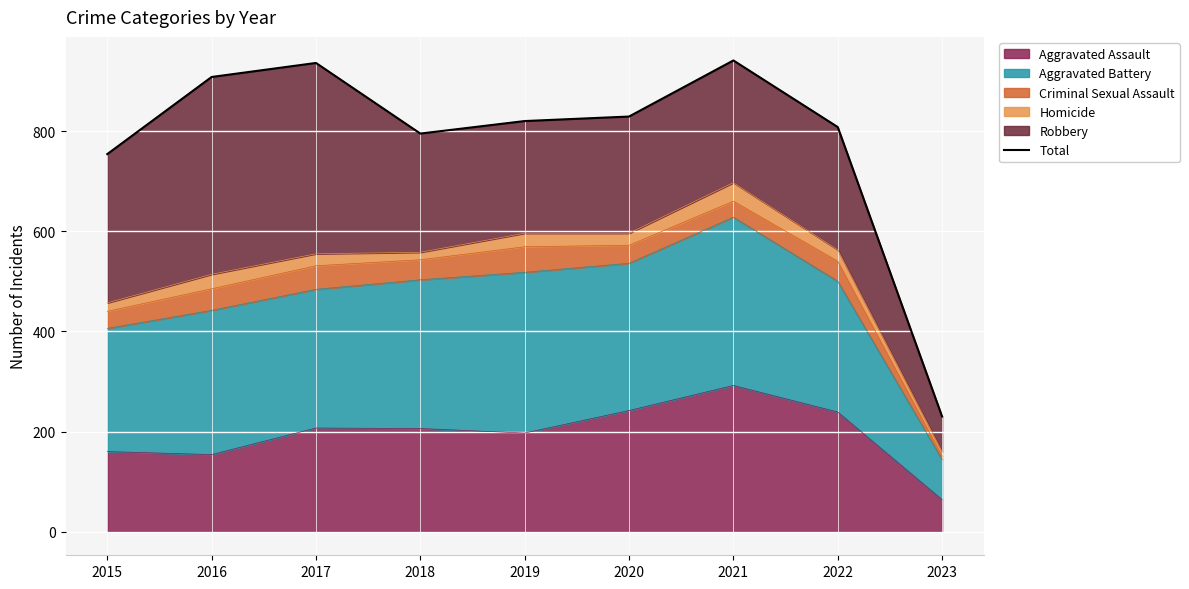

List the labels in order of value, smallest first.

2023, 2015, 2018, 2022, 2019, 2020, 2016, 2017, 2021